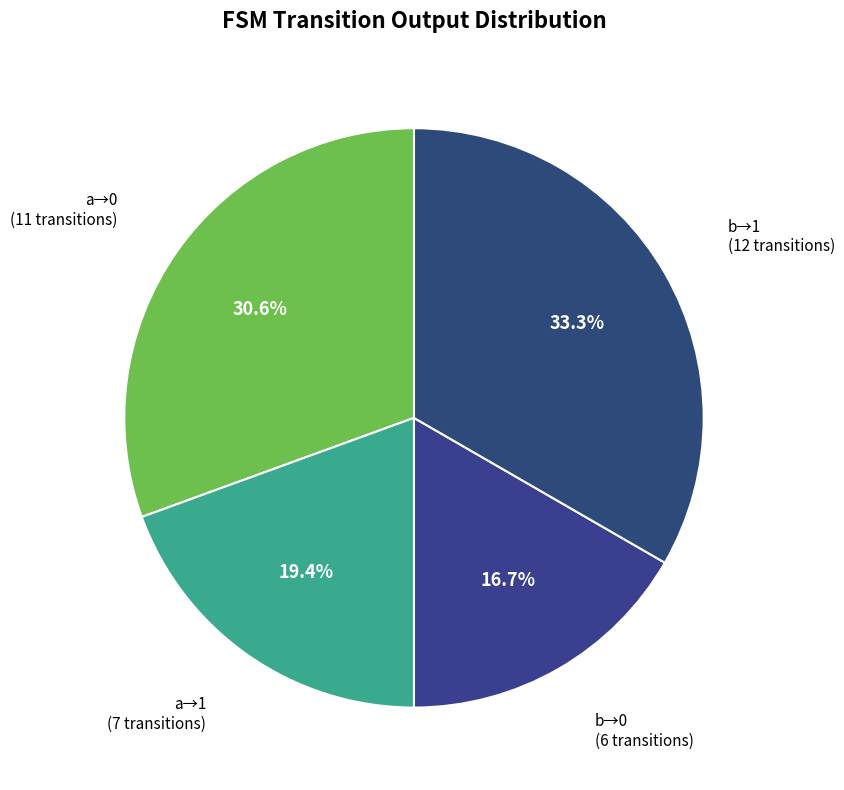

Is there any slice that represents more than half of the pie?

No